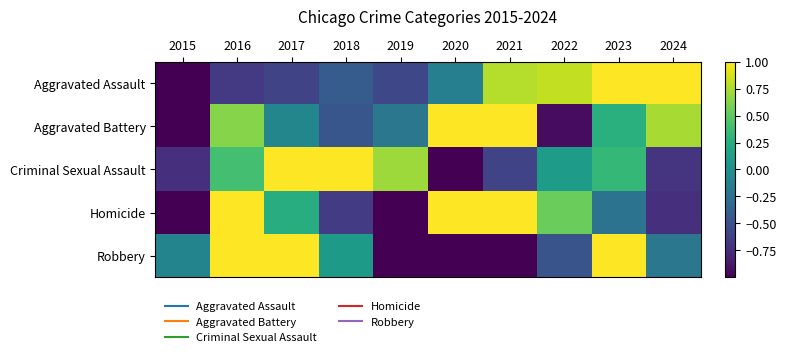

Which series has the largest range (max minus min)?

Aggravated Assault